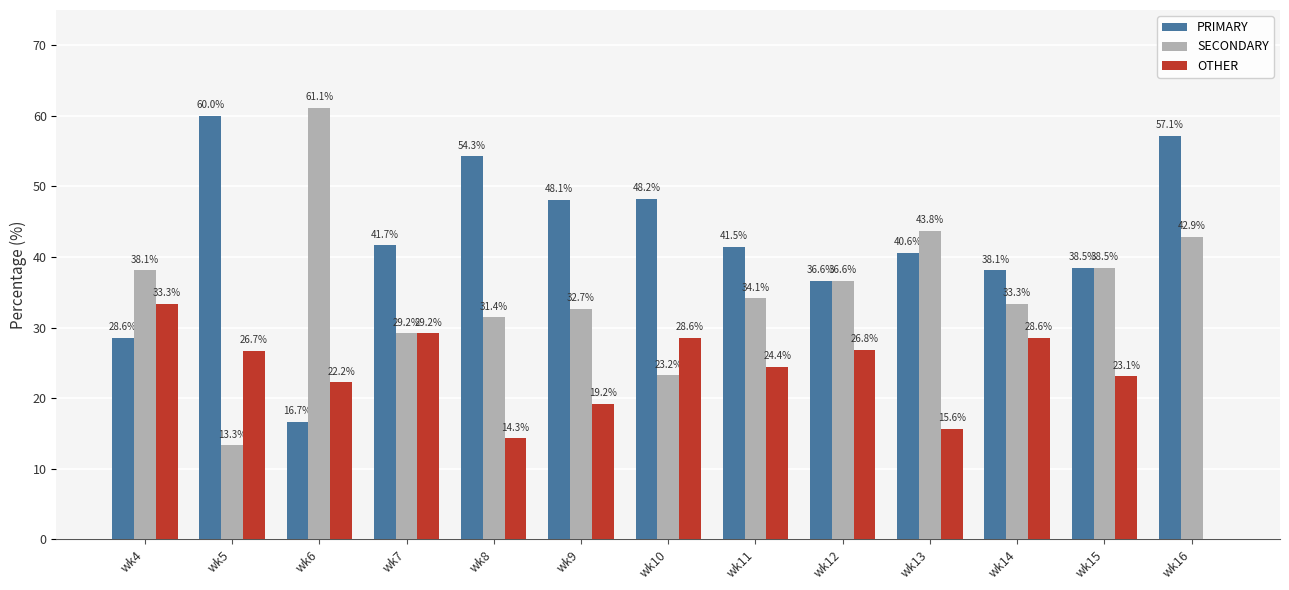

How many data points does each series have?

13